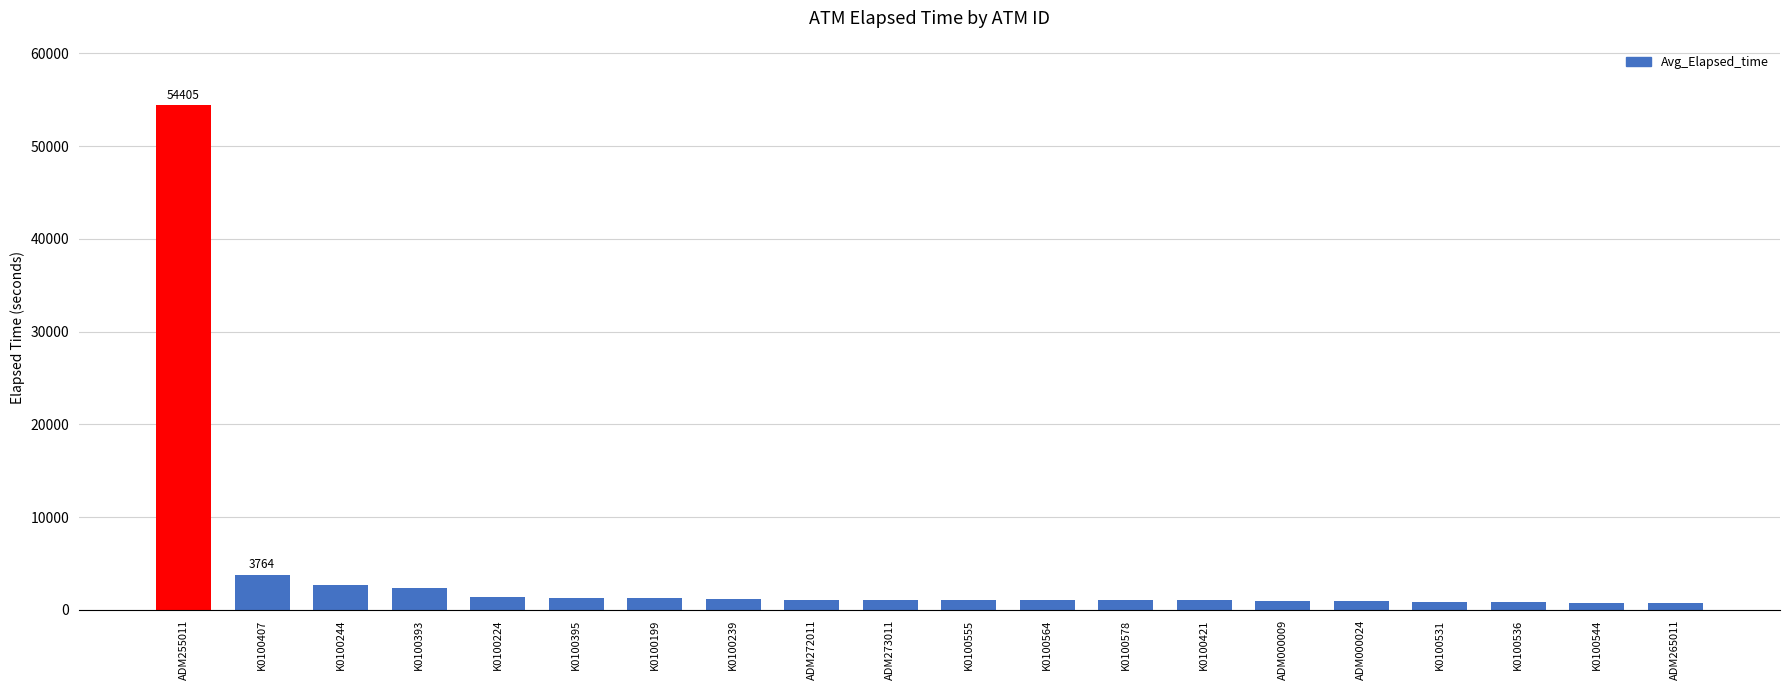

At which label is the value closest to 27593?

K0100407